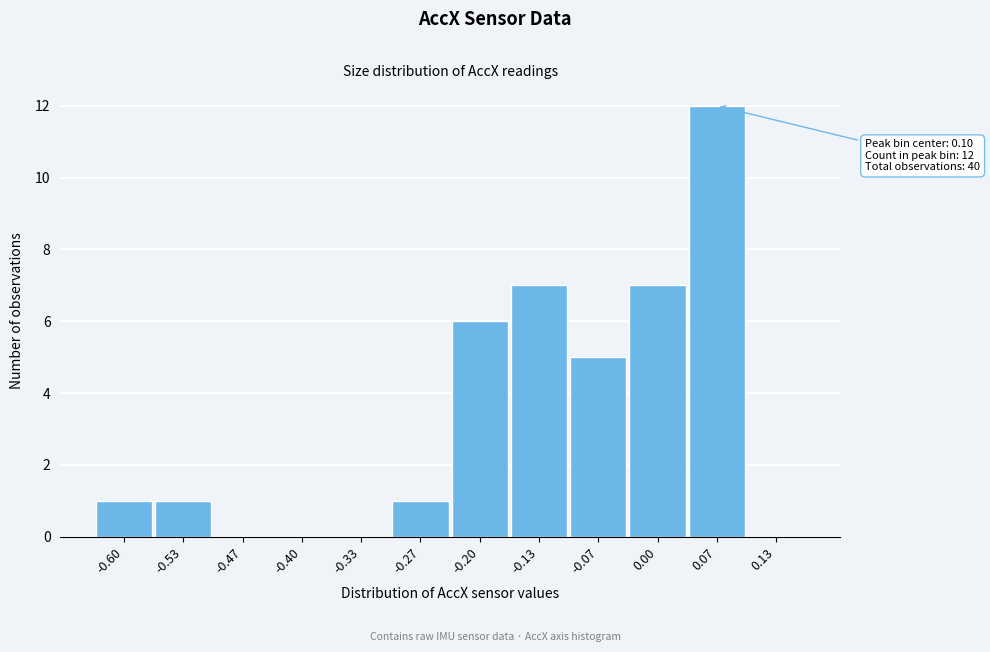

Reading left to right, what are all the values shown in this chart?

-0.60=1	-0.53=1	-0.47=0	-0.40=0	-0.33=0	-0.27=1	-0.20=6	-0.13=7	-0.07=5	0.00=7	0.07=12	0.13=0